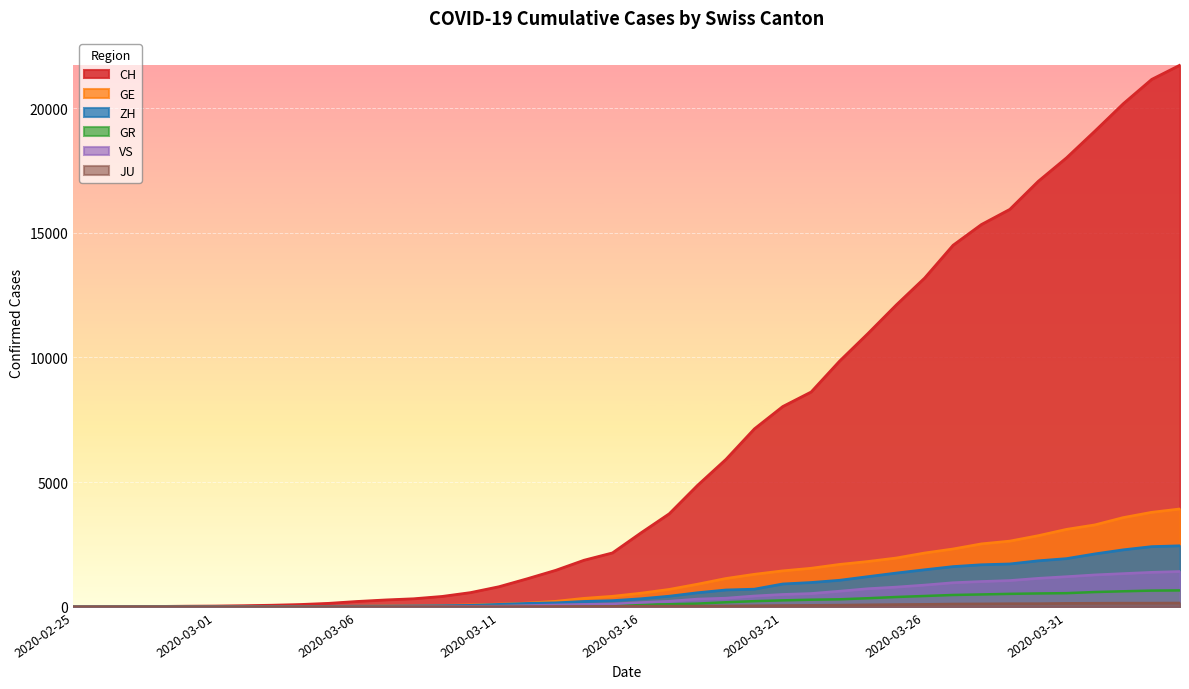

At which label does ZH reach its minimum?

2020-02-25